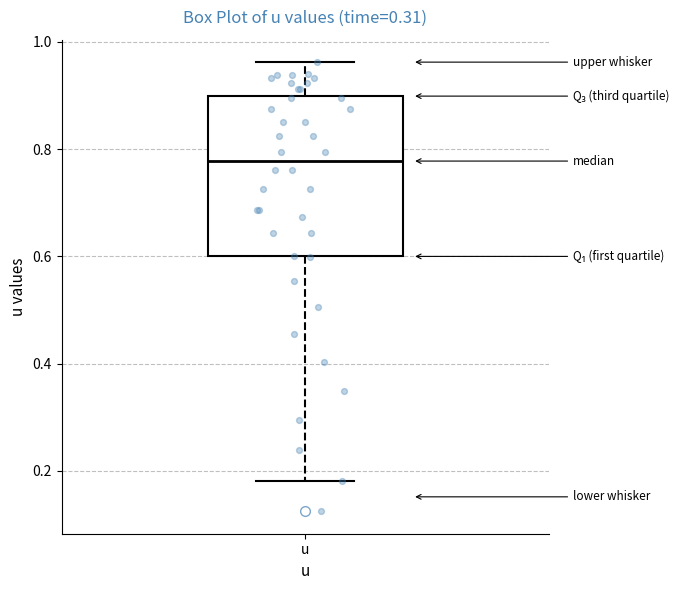

Where does the upper whisker of the box for u end on the y-axis? The values are not printed on the chart, so give them approximately, as read against the axis.

0.96